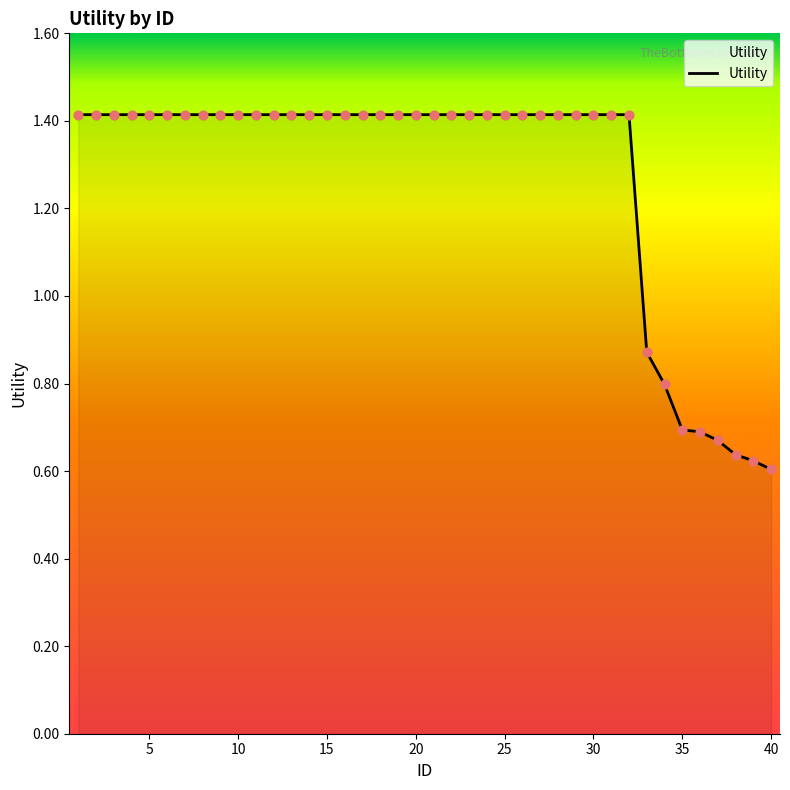

What is the greatest value displayed?

1.4